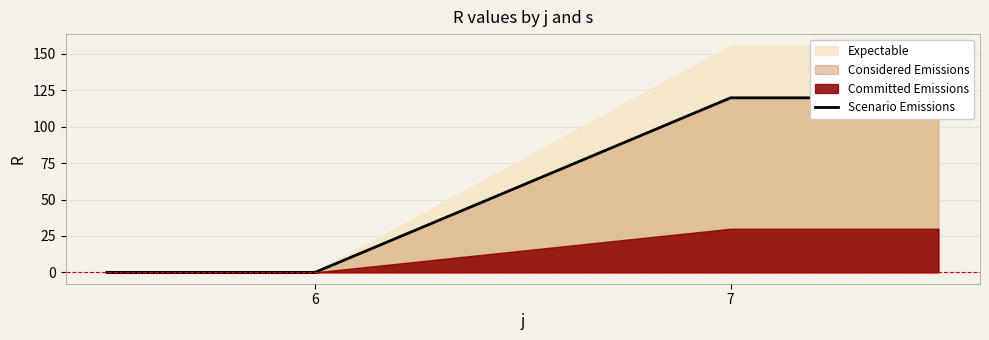

At which label is the value closest to 59?

6